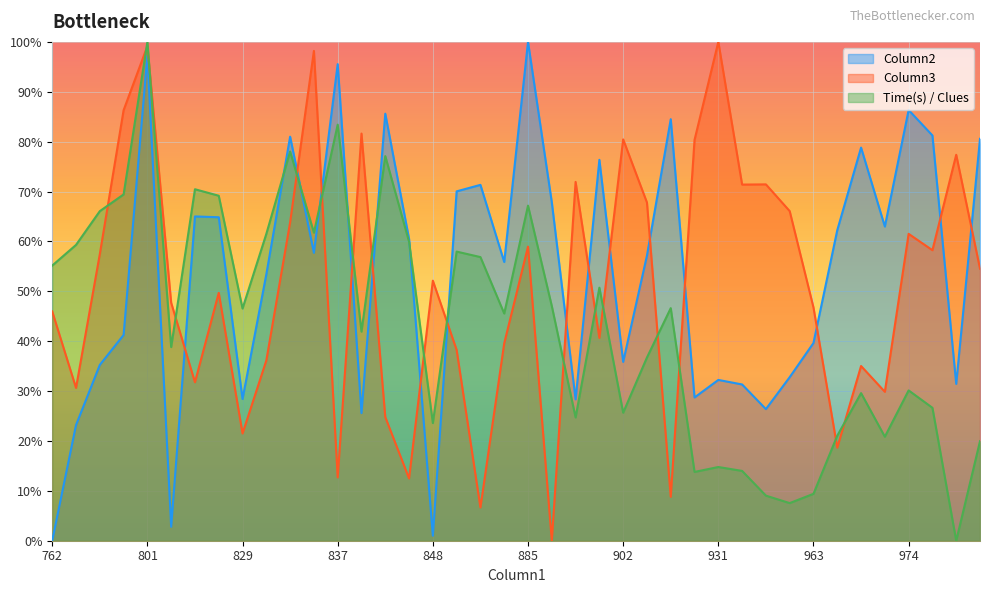

What are all the series names shown in the legend?

Column2, Column3, Time(s) / Clues